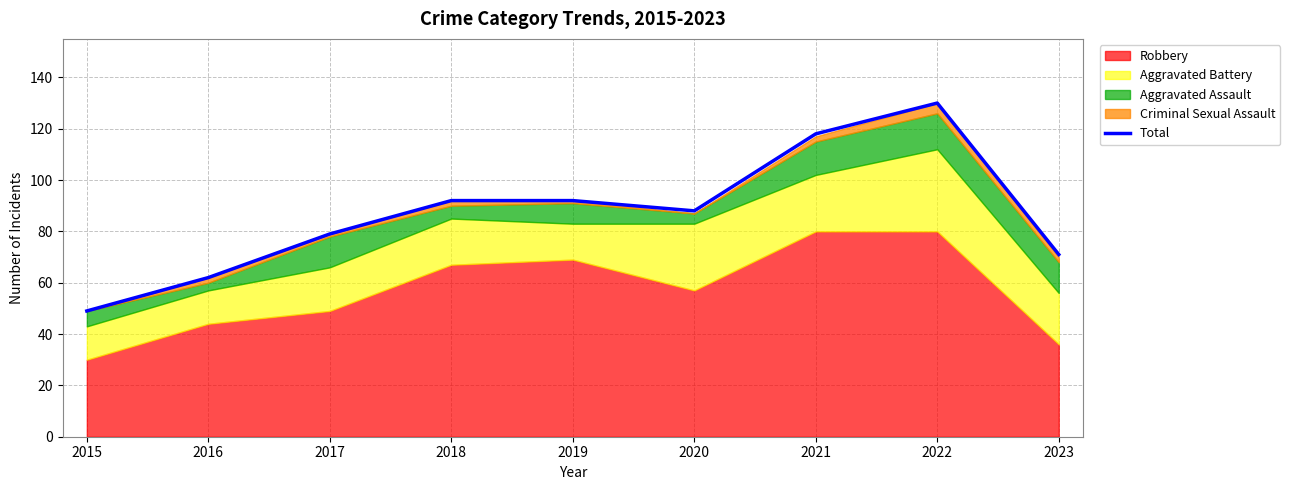

True or false: the data shows 118 at 2021.

True